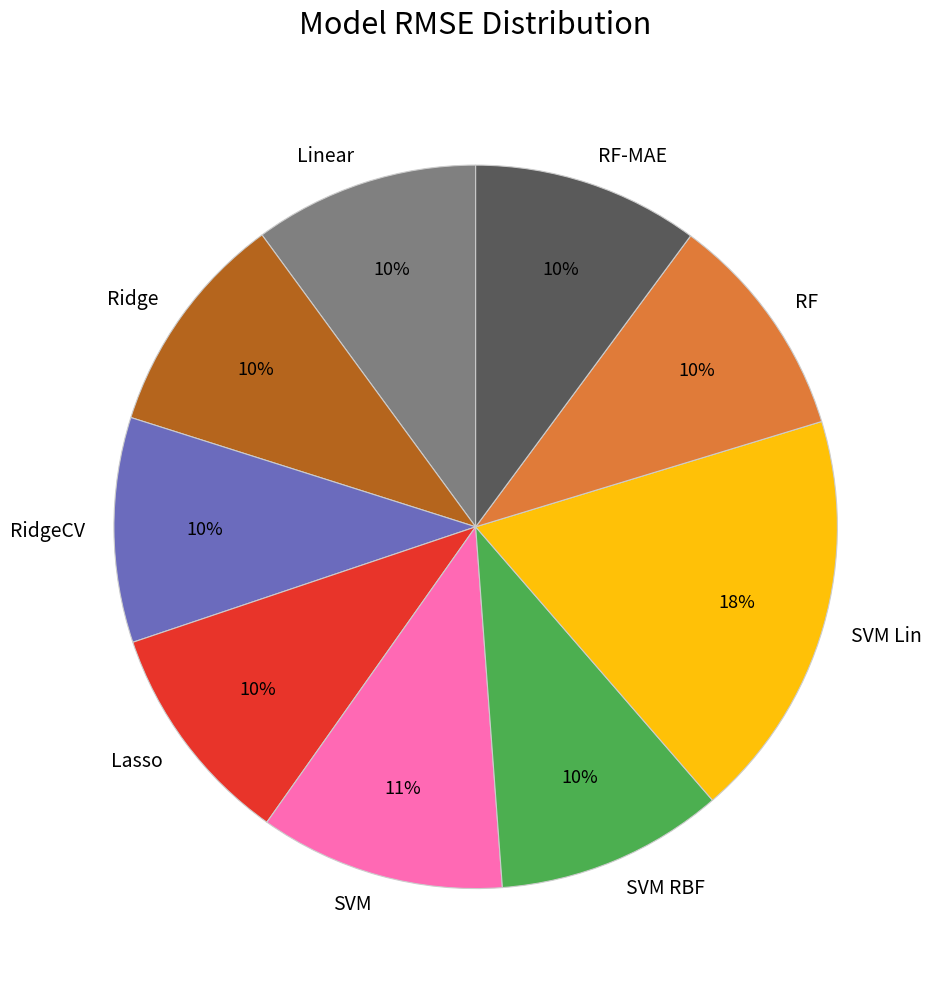

Does RF account for over 50% of the chart?

No